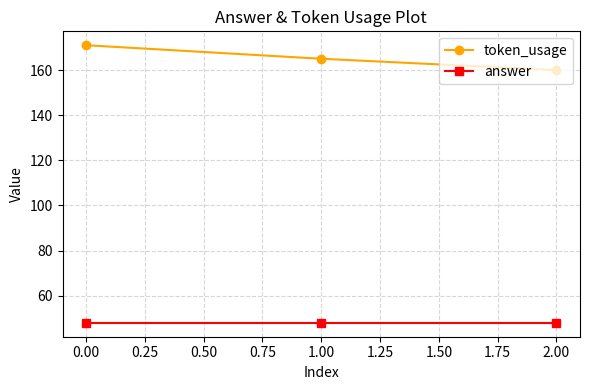

List the series in order of their peak value, highest first.

token_usage, answer